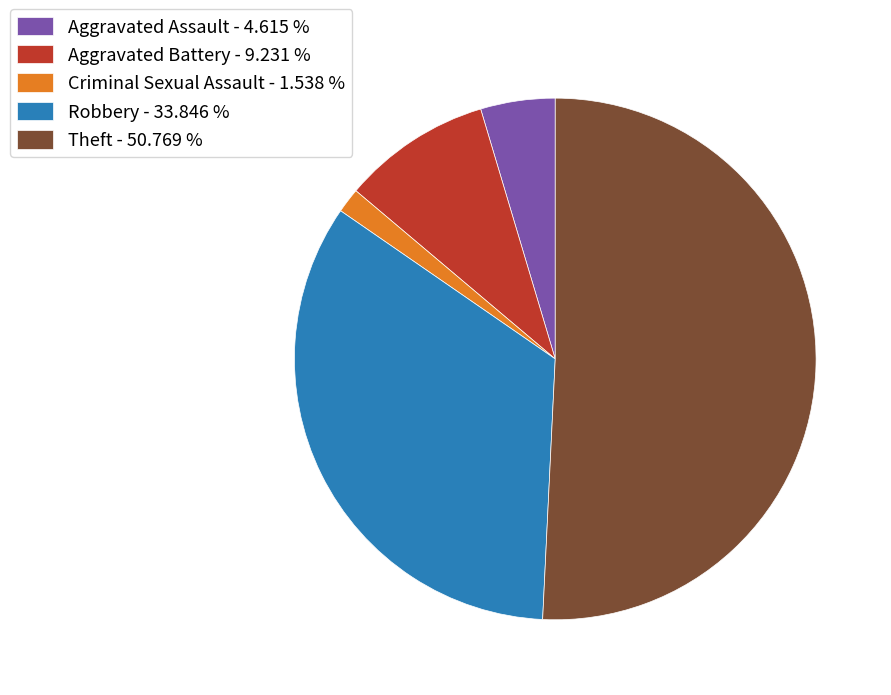

Does Criminal Sexual Assault account for over 50% of the chart?

No